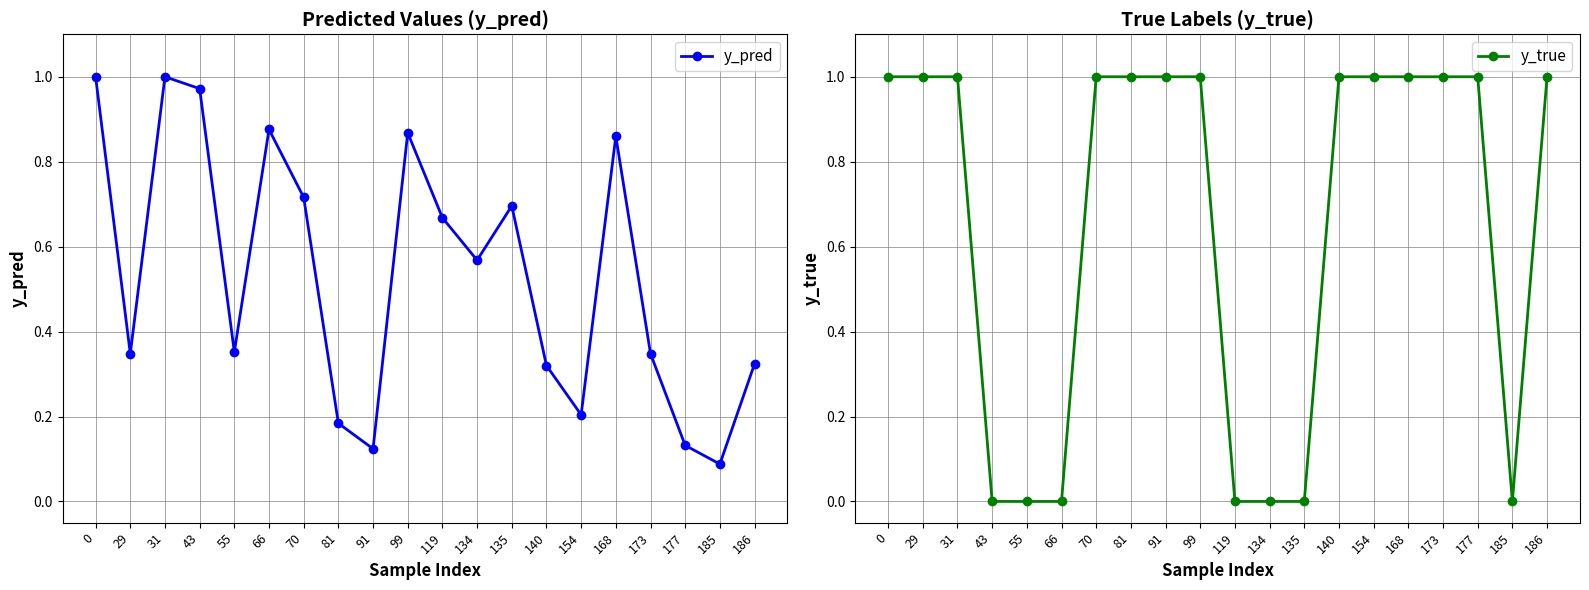

At how many categories does at least one series exceed 0?

20